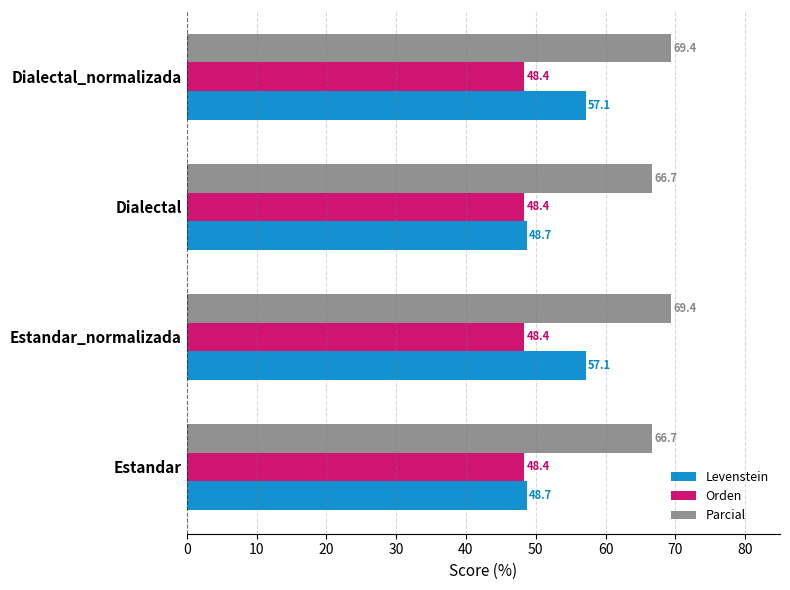

What is the total value across all series at Estandar?

163.8